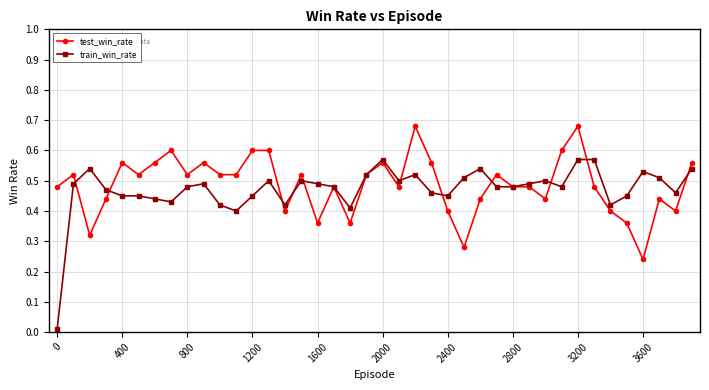

At how many categories does at least one series exceed 0?

40